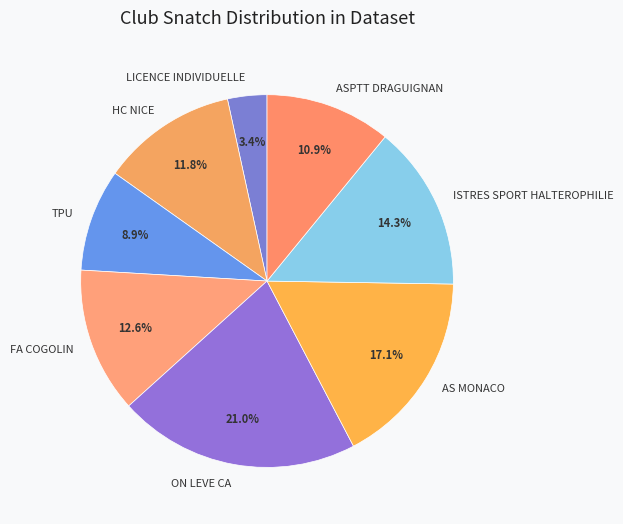

Approximately how many times larger is the value at ISTRES SPORT HALTEROPHILIE compared to ASPTT DRAGUIGNAN?

1.3